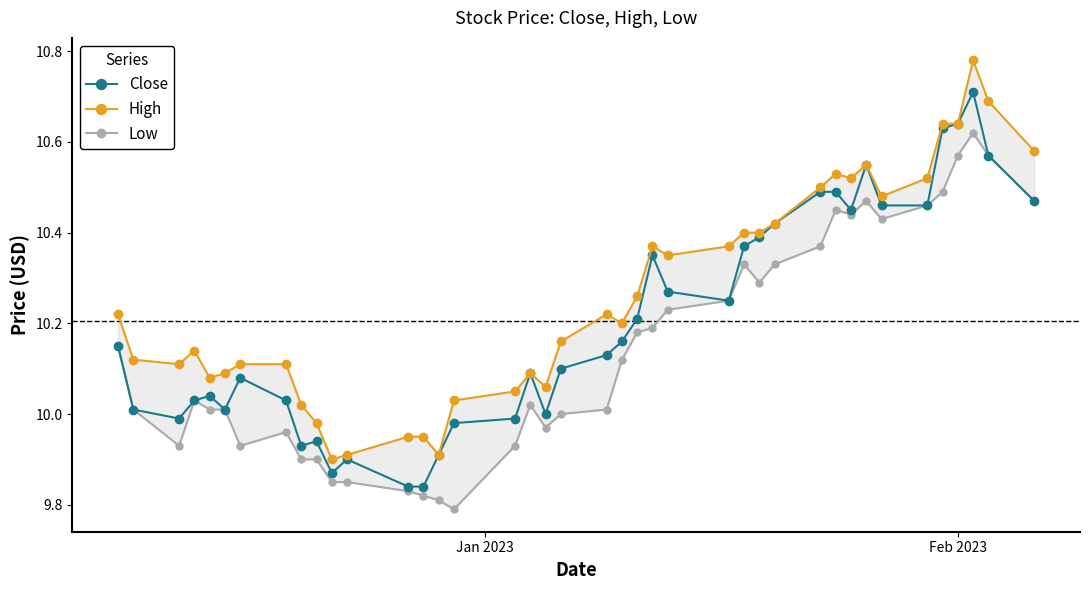

Does the chart have visible grid lines?

No